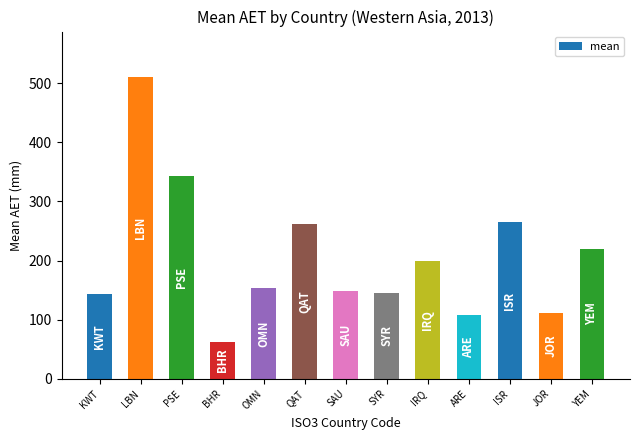

Count the number of data series in this chart.

1